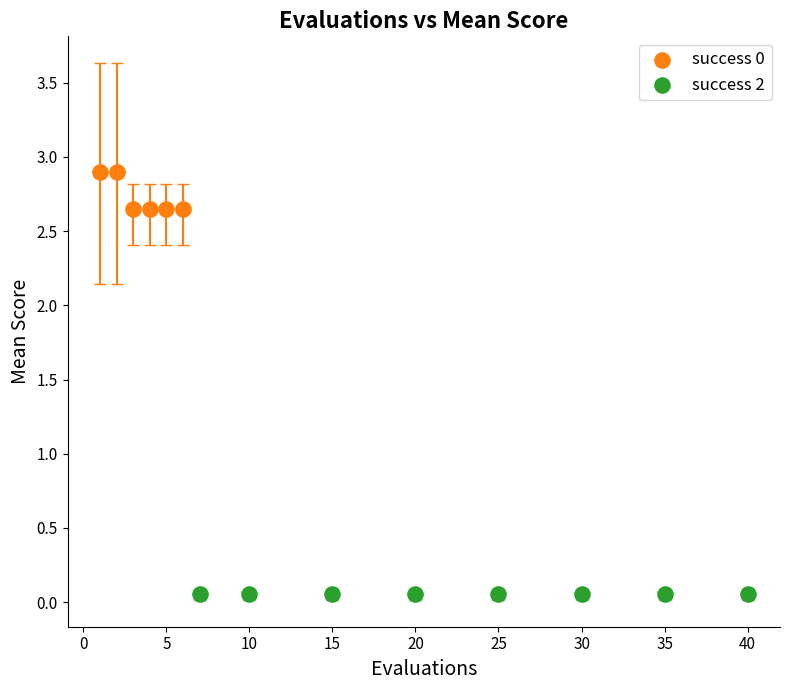

Which series reaches the maximum Y coordinate?

success 0